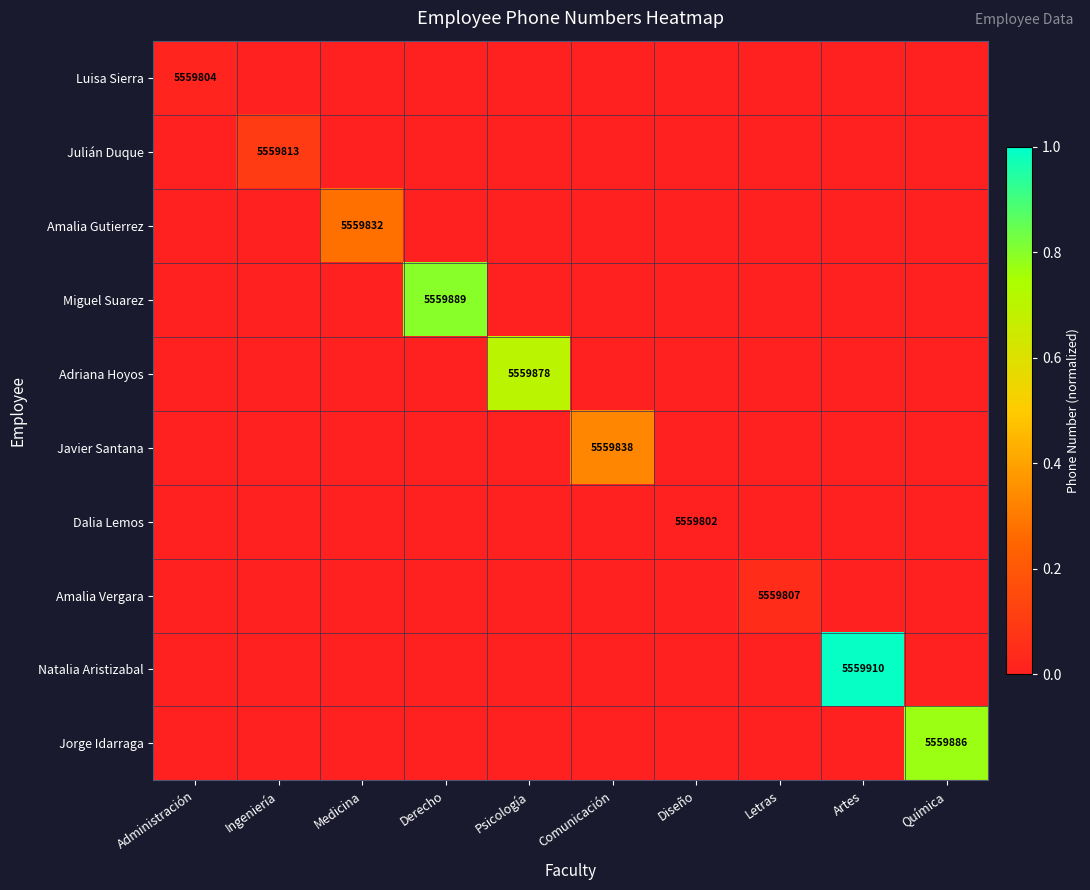

At Comunicación, list the series in order from smallest to largest.

Luisa Sierra, Julián Duque, Amalia Gutierrez, Miguel Suarez, Adriana Hoyos, Dalia Lemos, Amalia Vergara, Natalia Aristizabal, Jorge Idarraga, Javier Santana